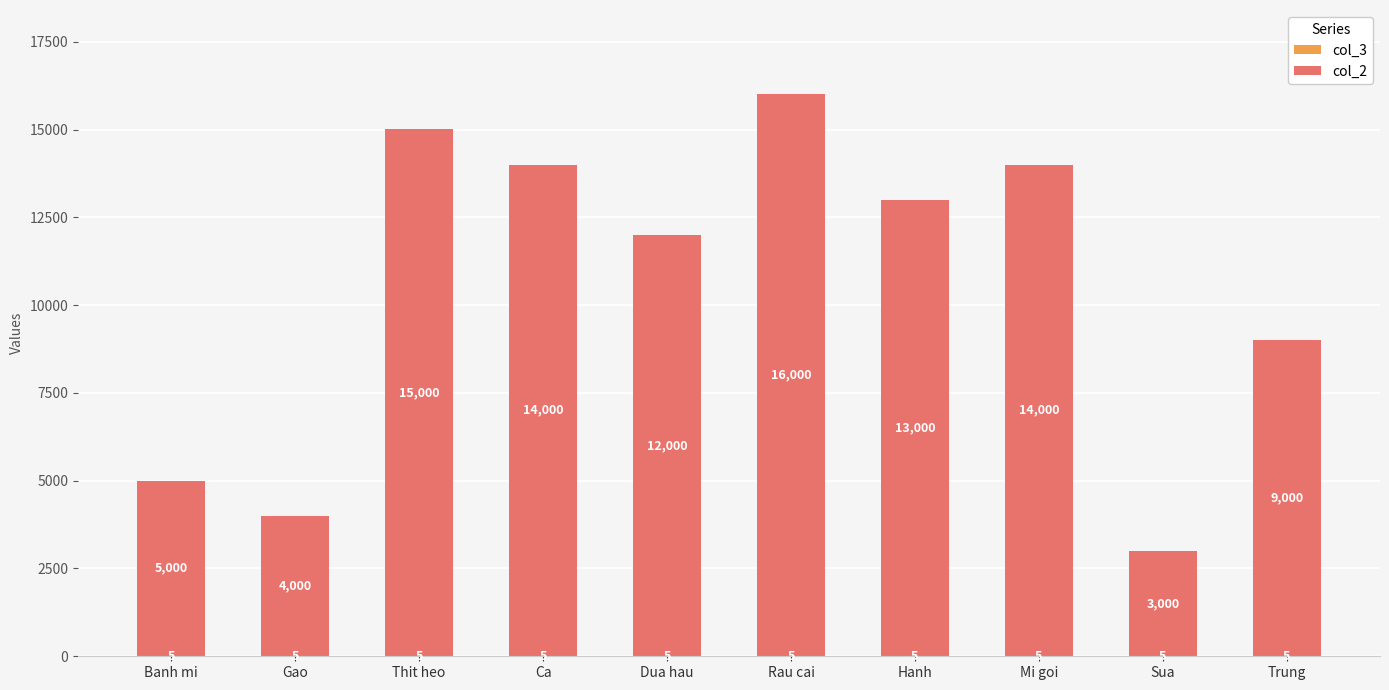

Are the bars horizontal?

No